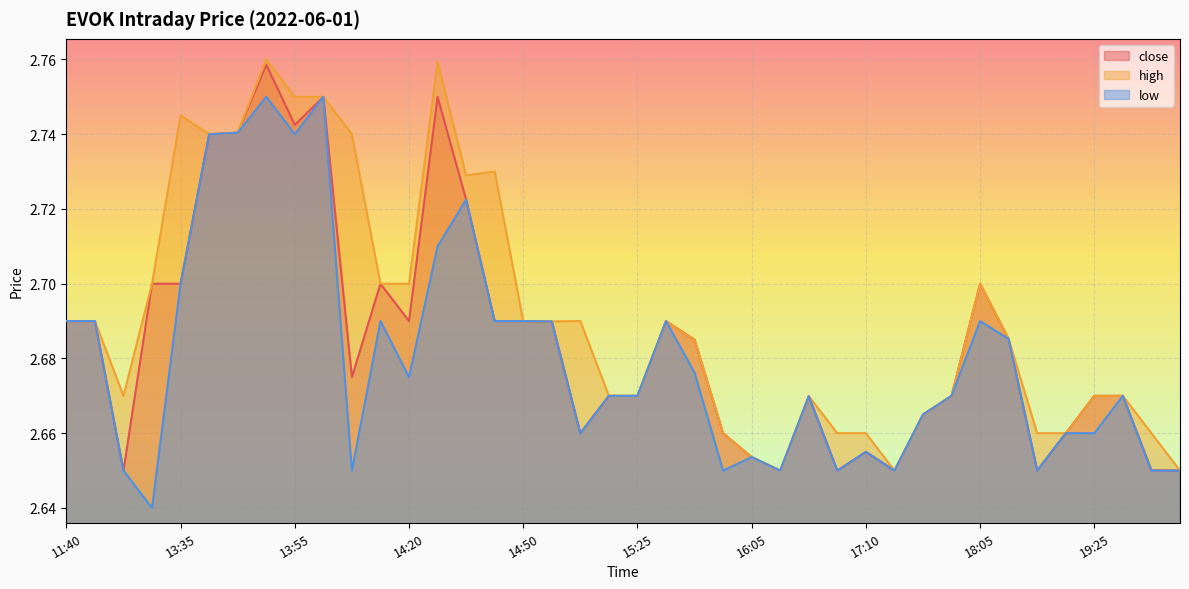

What are all the series names shown in the legend?

close, high, low